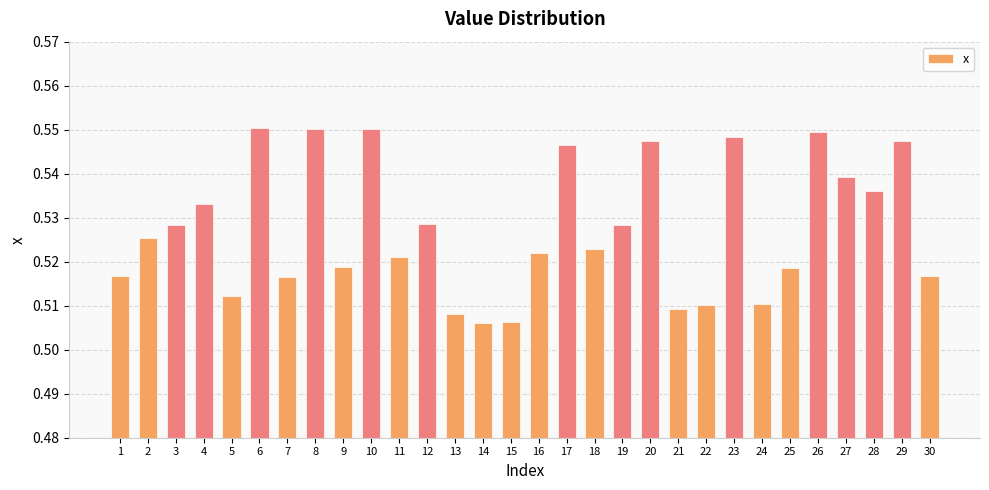

Which has a higher value, 3 or 26?

26